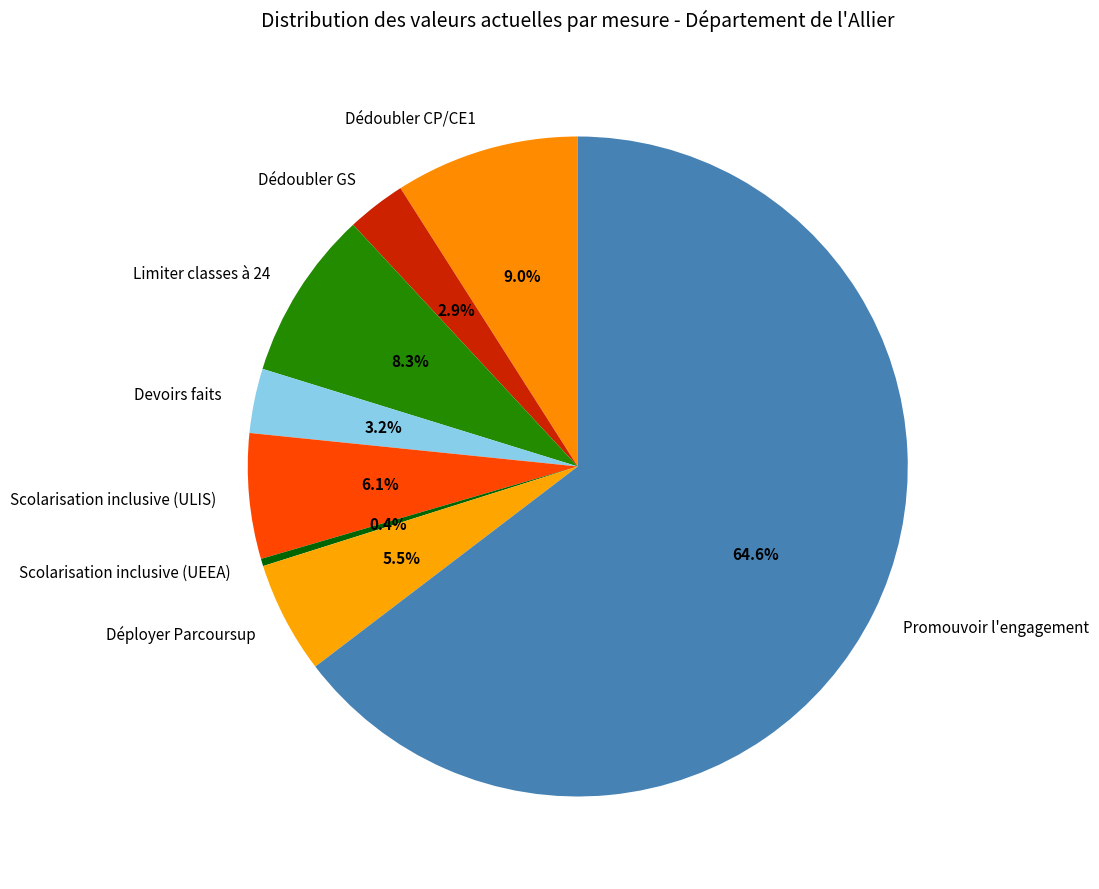

How many segments does this pie chart have?

8